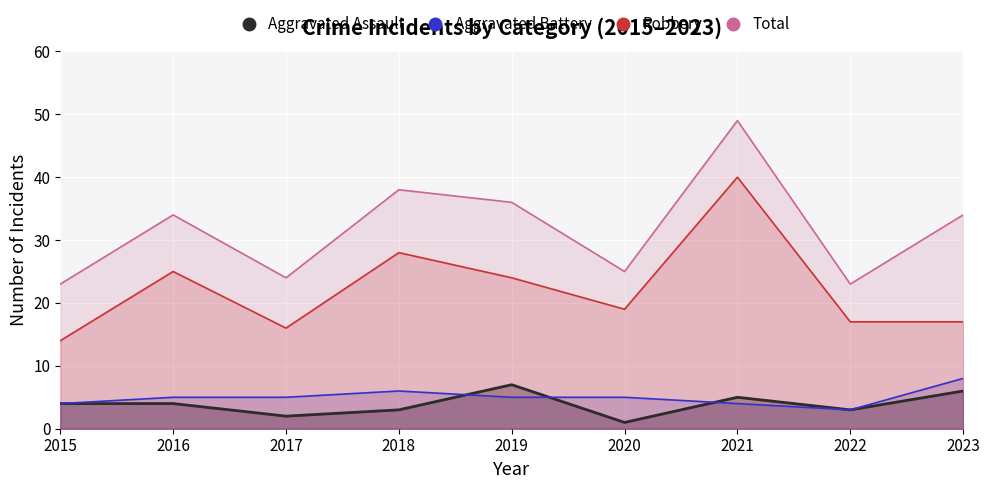

Is the value of Robbery at 2022 greater than the value of Total at 2017?

No